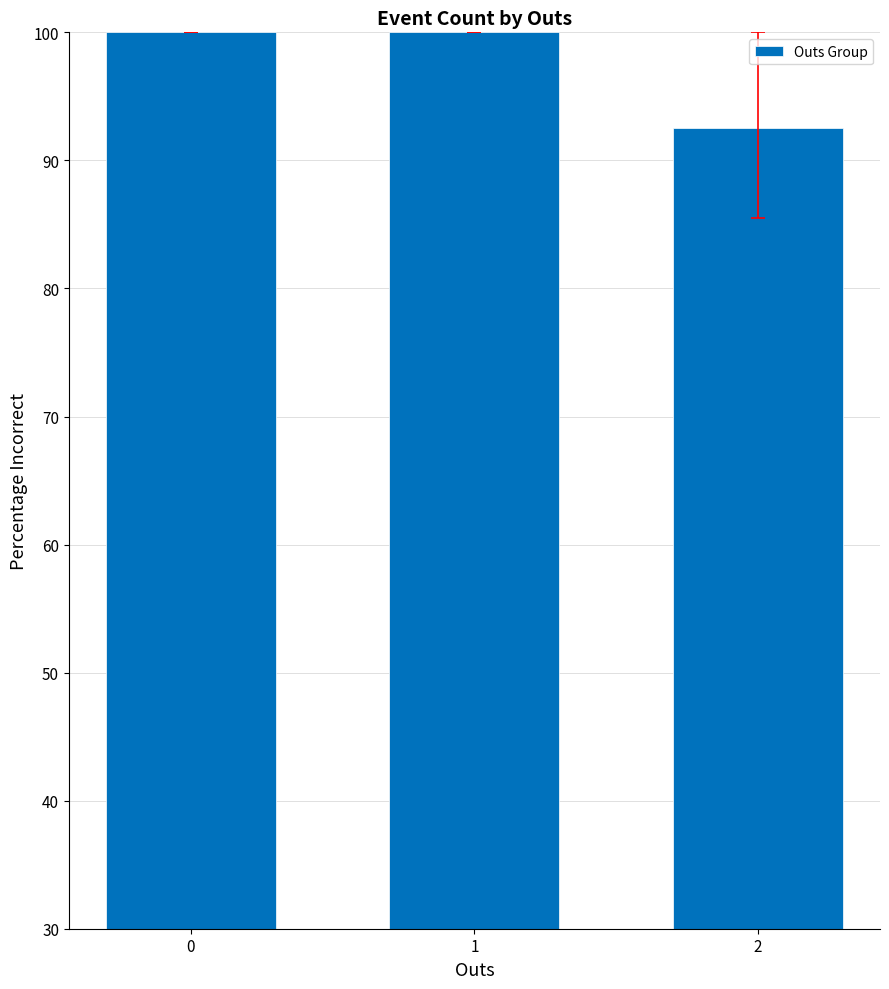

How many values are below 100?

1